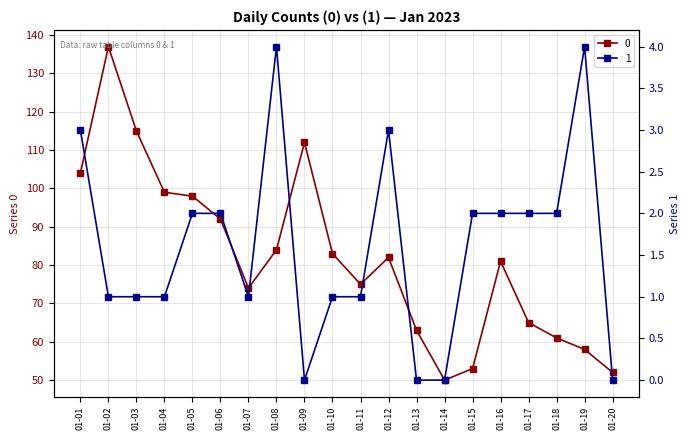

True or false: 1 and 0 cross at least once.

False